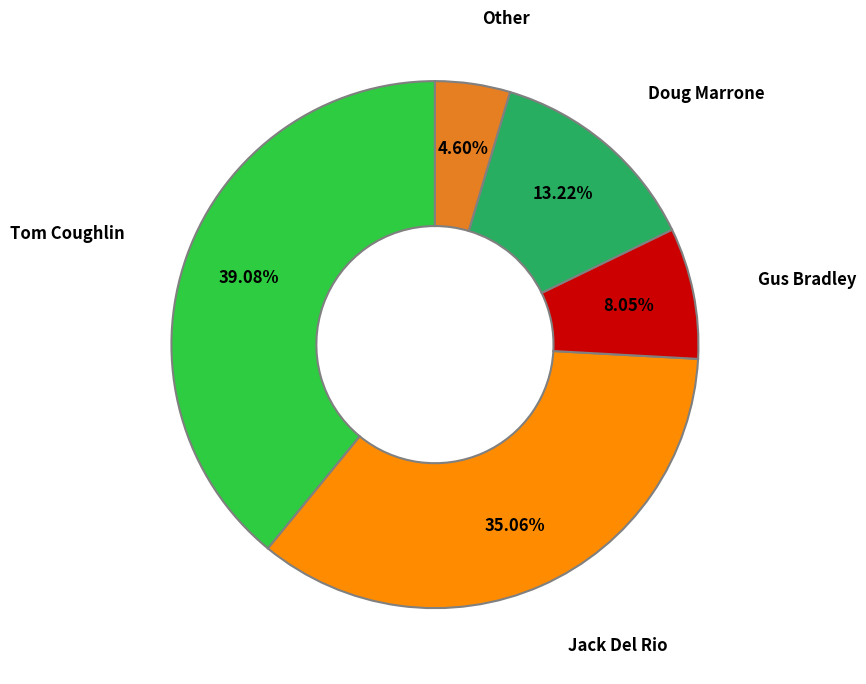

How many slices are in this pie chart?

5